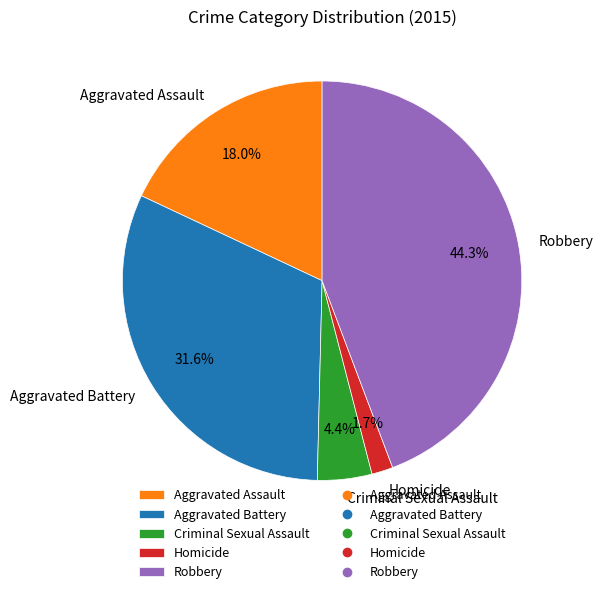

Rank the categories by value from highest to lowest.

Robbery, Aggravated Battery, Aggravated Assault, Criminal Sexual Assault, Homicide